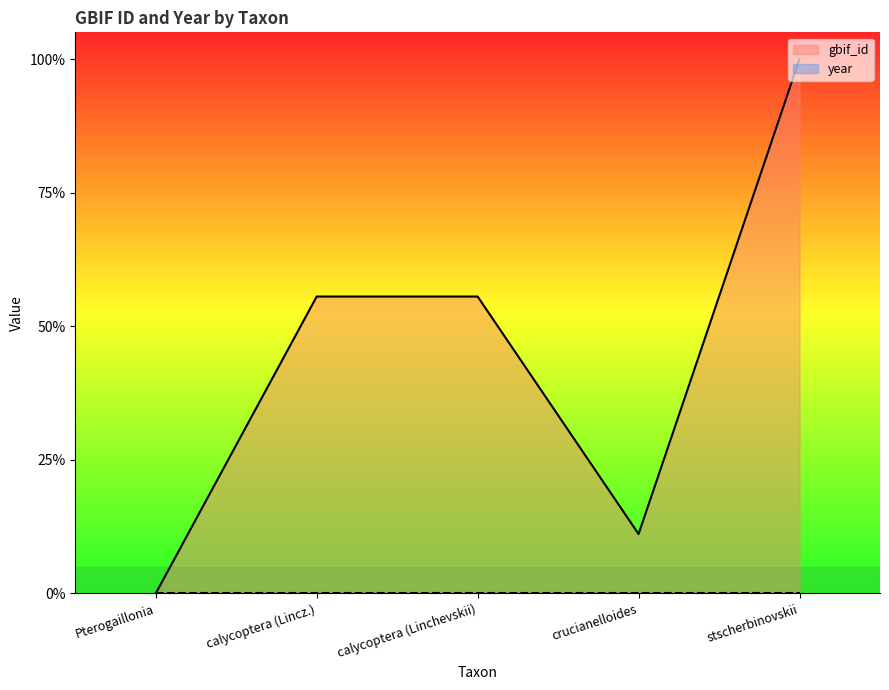

Reading left to right, extract all data points from this chart.

0.0	0.6	0.6	0.1	1.0